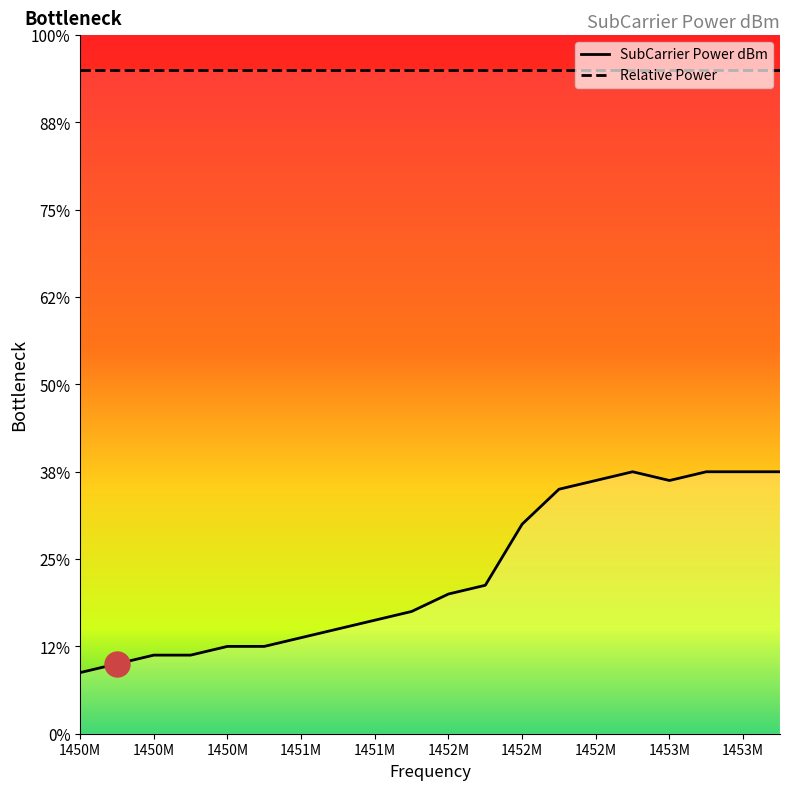

At which category does the chart reach its minimum across all series?

1450M